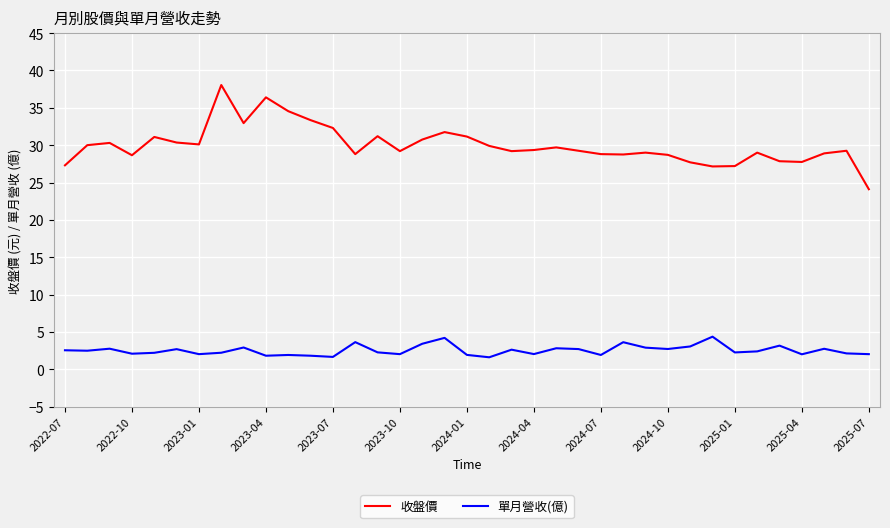

Which series has the widest spread of values?

收盤價